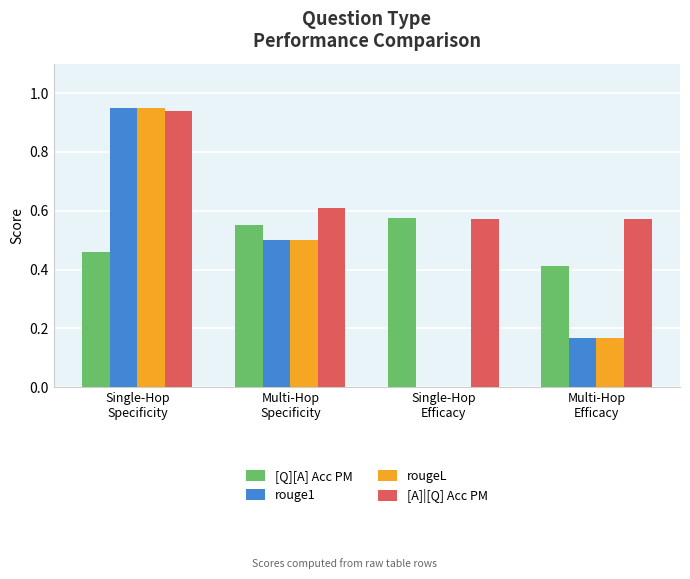

What is the total value across all series at Single-Hop
Specificity?

3.3